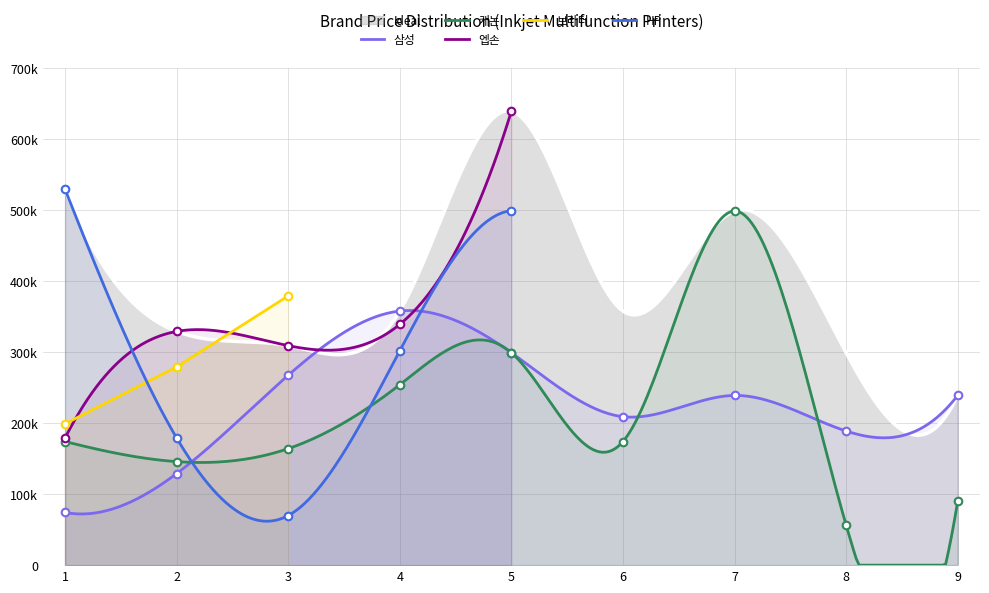

Which series has the largest total across all categories?

Ideal